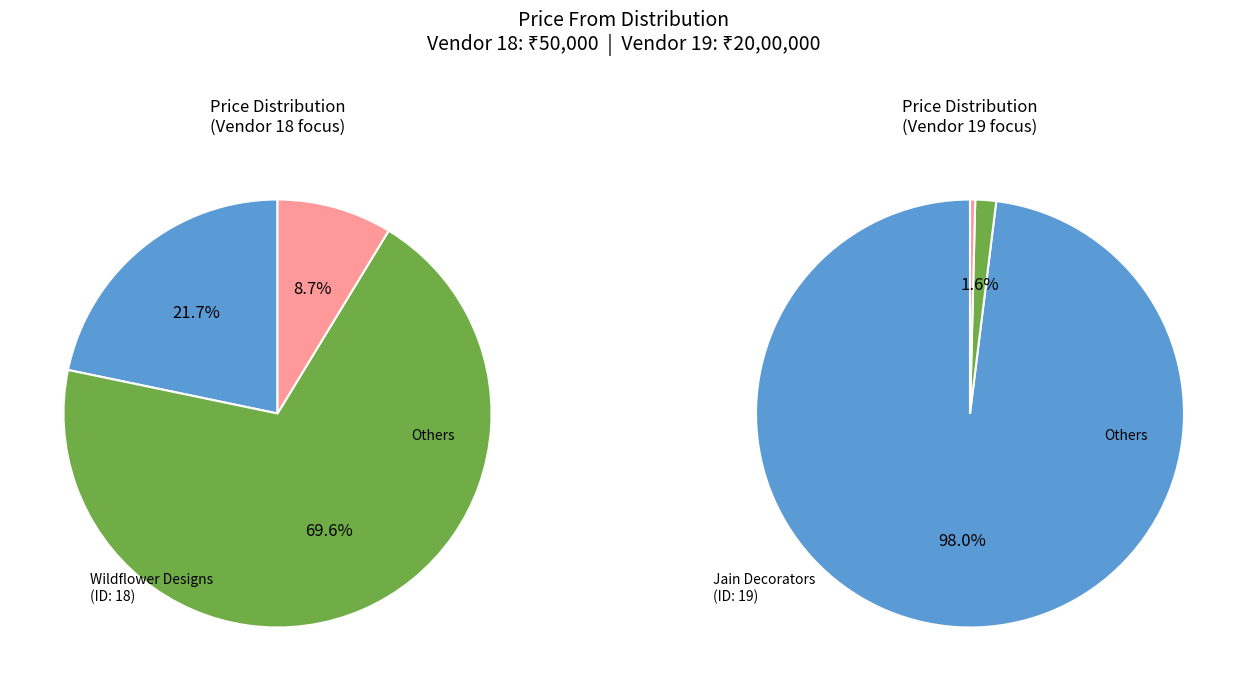

Which category has the smallest portion of the pie?

18